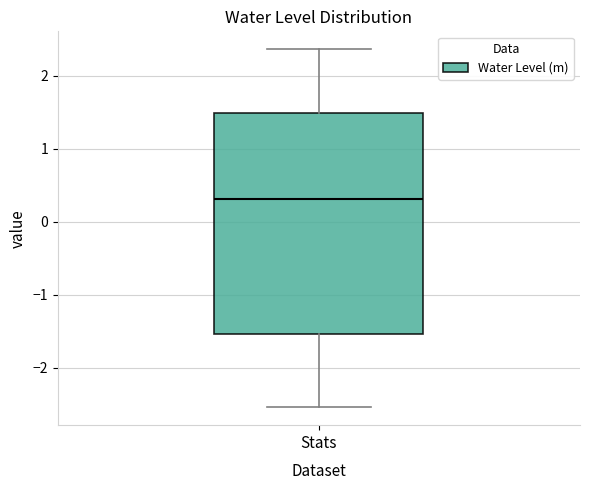

Transcribe this box plot: give where the median line is, the range the box spans, and where the two whiskers end, as read against the y-axis. The values are not printed on the chart, so give them approximately, as read against the axis.

median 0.3, box -1.5 to 1.5, whiskers -2.5 to 2.4